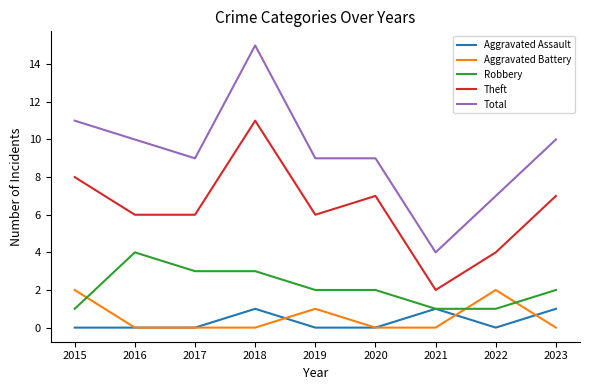

What is the maximum value shown in the chart?

15